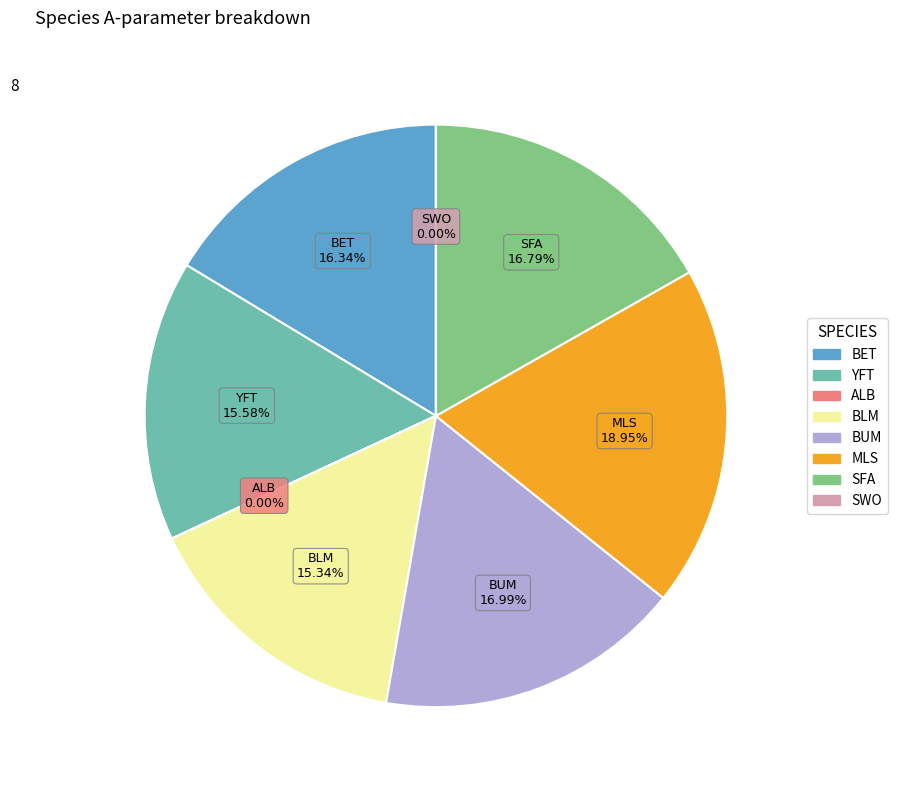

Is BLM the majority of the pie?

No